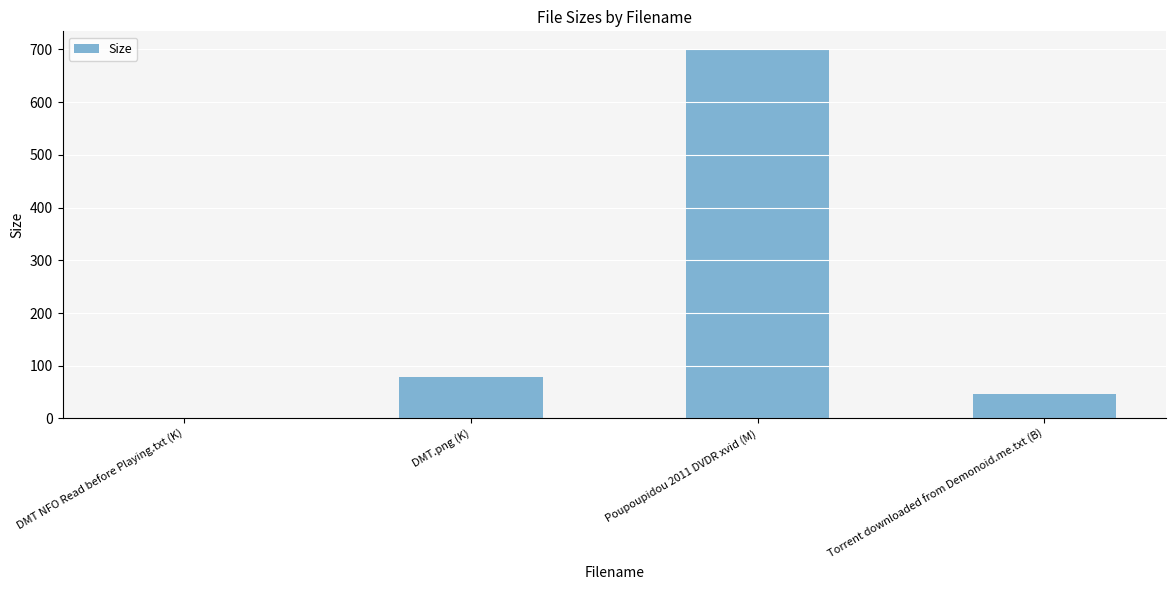

Where does the data first go above 78?

DMT.png (K)